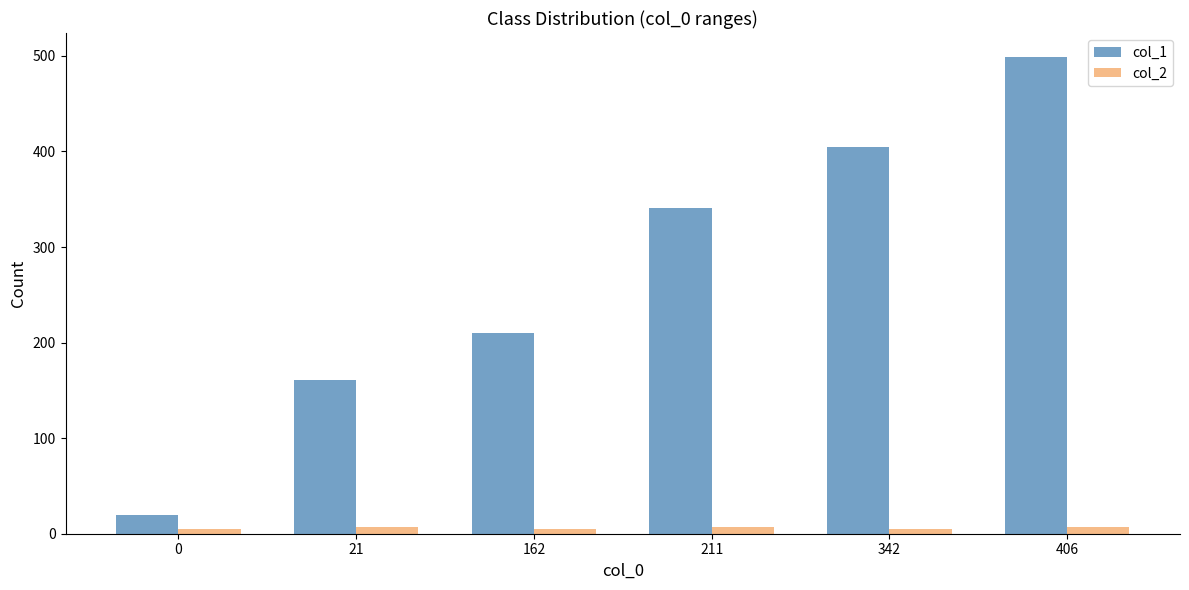

What is the total value across all series at 406?

506